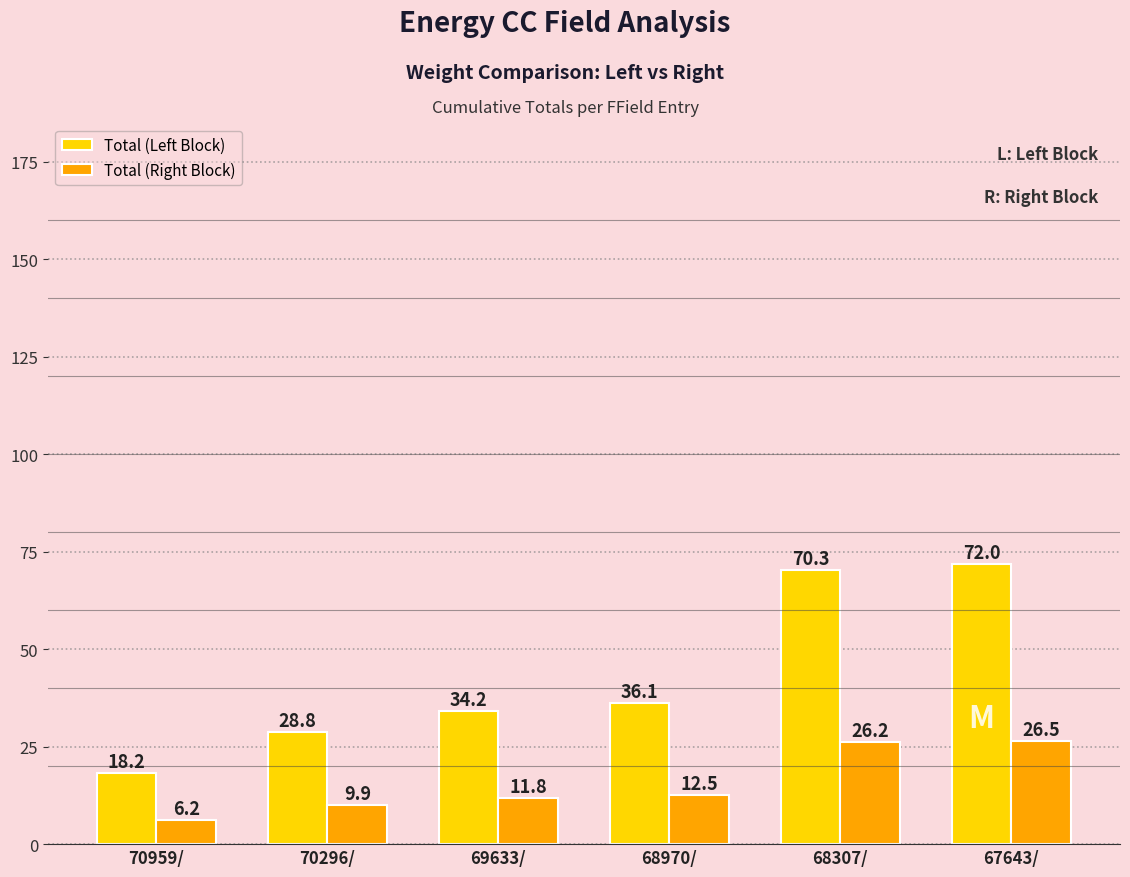

What is the difference between the maximum and minimum values in the Total (Right Block) series?

20.2